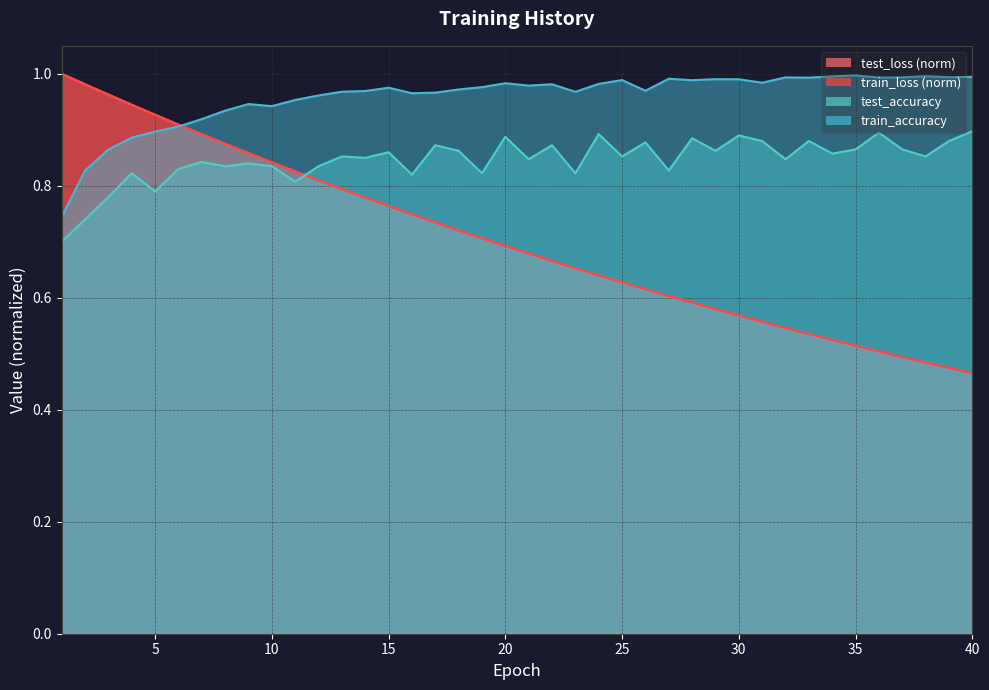

At which label does test_loss reach its minimum?

40